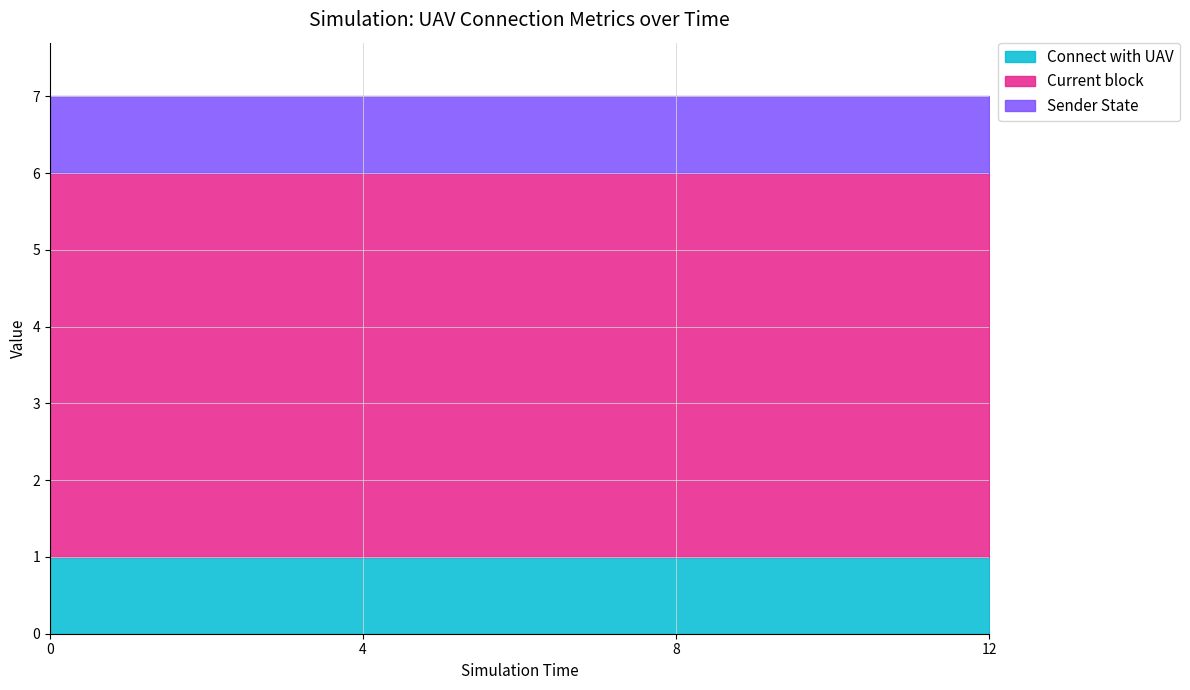

What is the sum of the Connect with UAV values at 0 and 4?

2